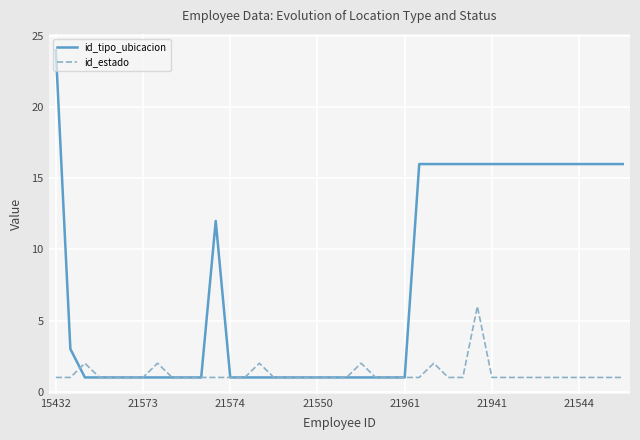

What is the greatest value displayed?

24